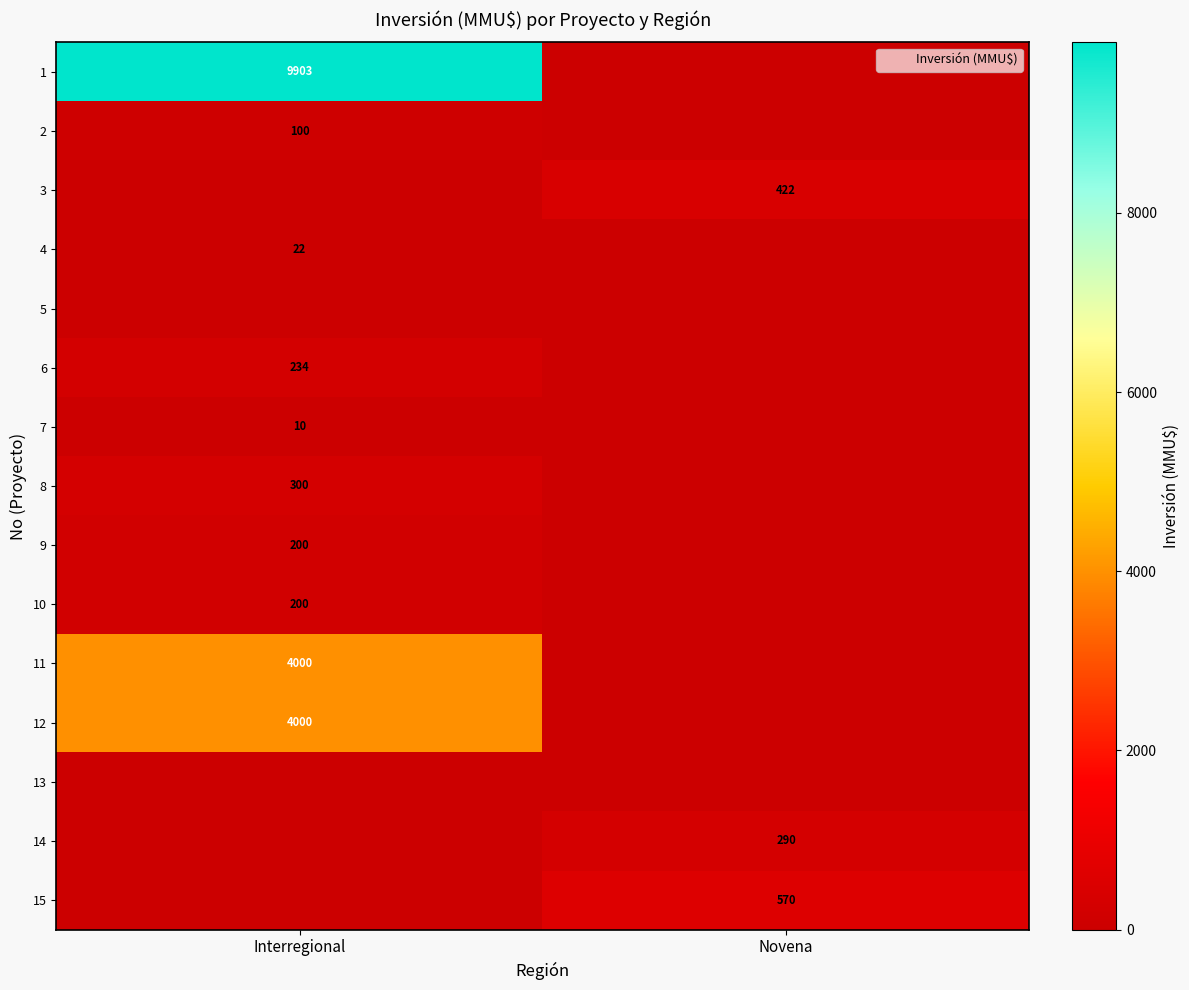

Is the value of 10 at Novena greater than the value of 2 at Interregional?

No